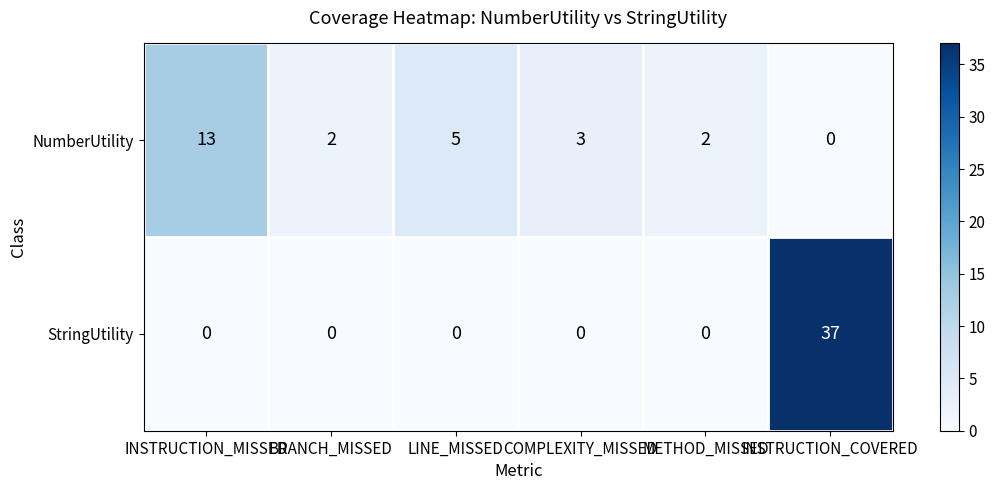

What is the difference between the highest and lowest values at BRANCH_MISSED?

2